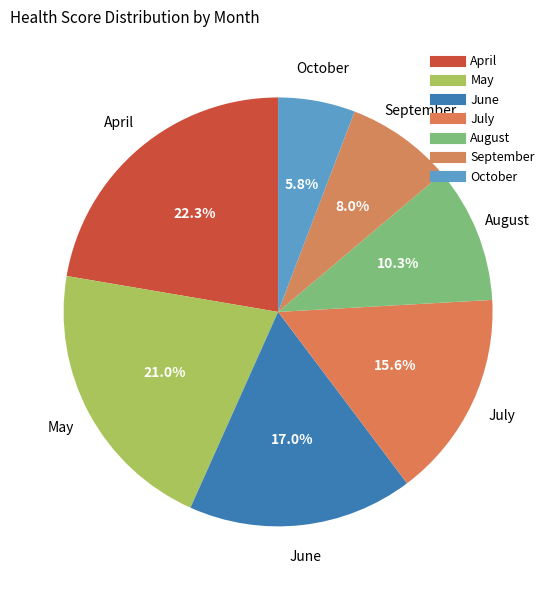

What is the ratio of the value at April to the value at June?

1.3